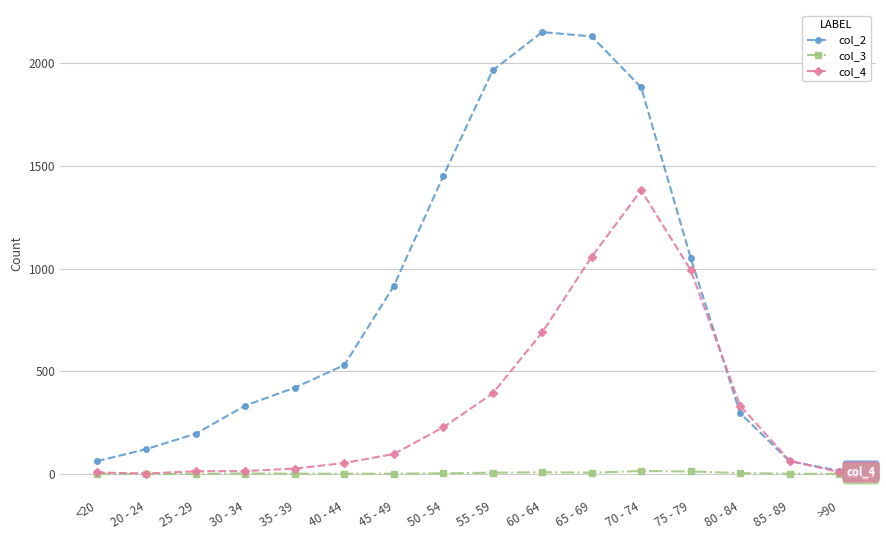

What is the label of the 12th point from the left?

70 - 74